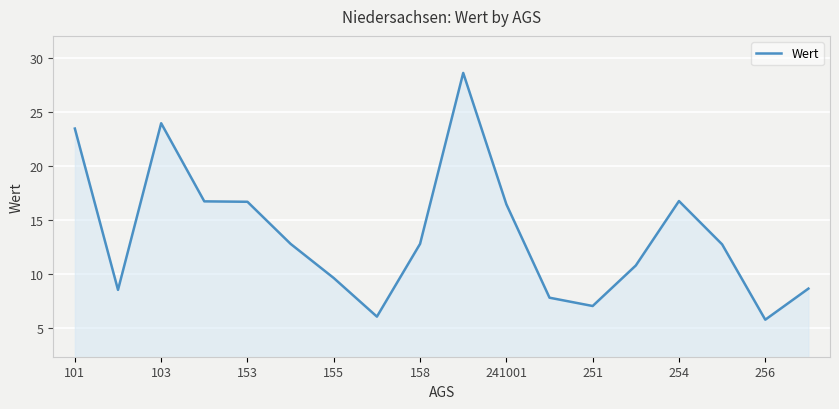

What is the difference between the maximum and minimum values?

22.8